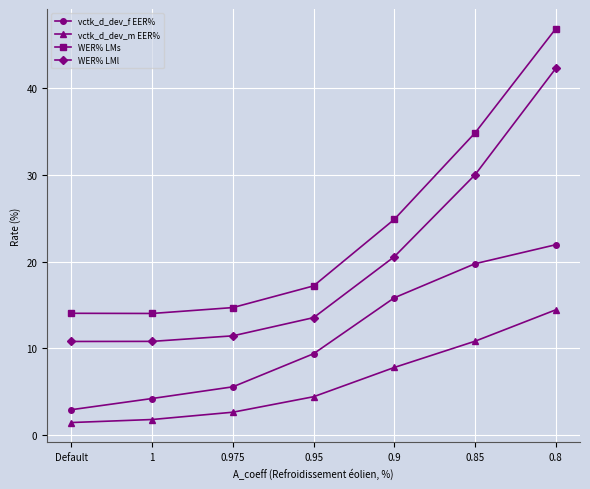

True or false: WER% LMl has more than 1 interior local peaks.

False